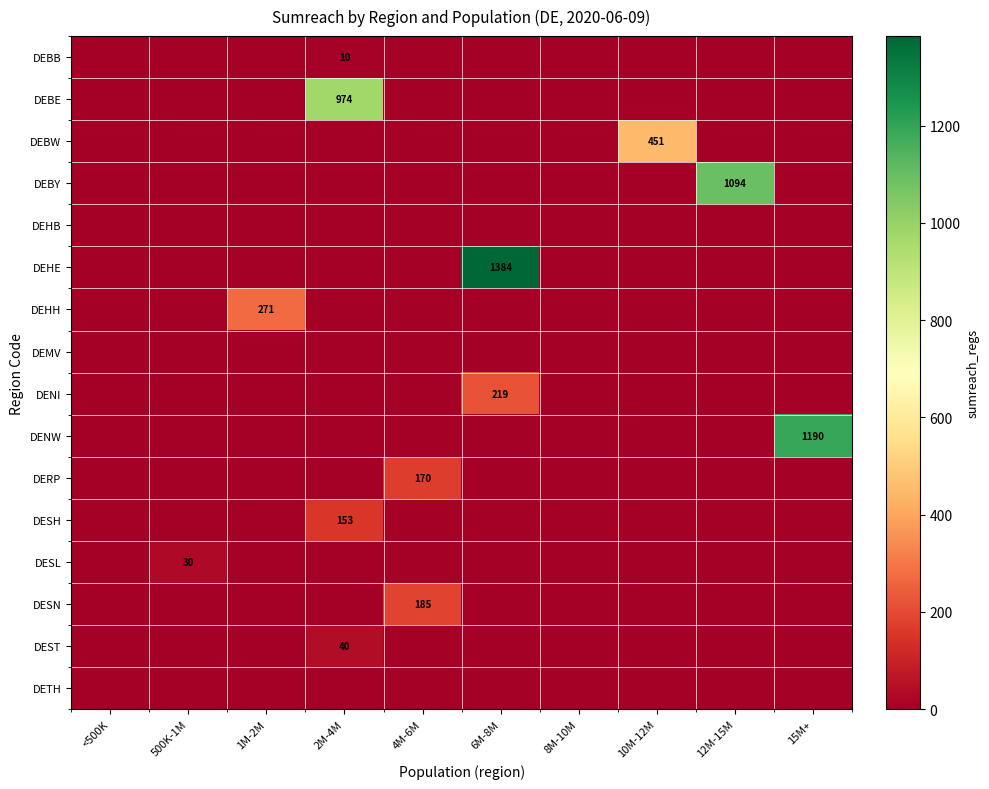

What is the sum of all DESH values?

153